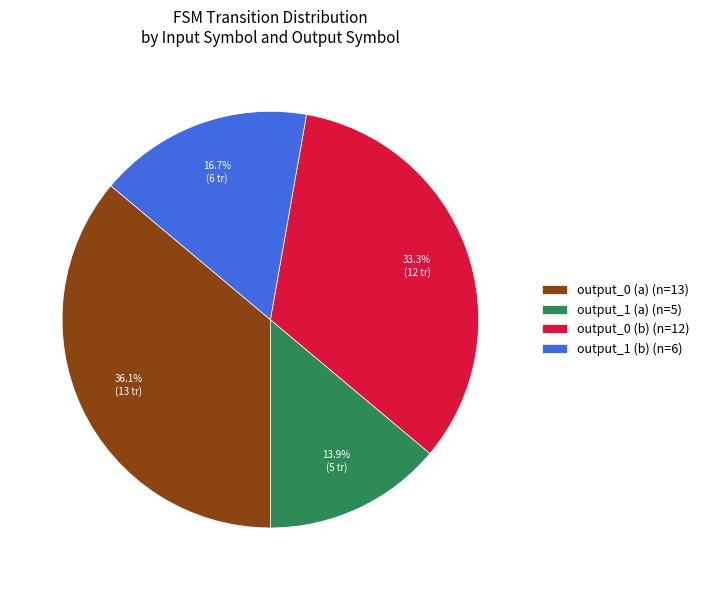

What is the total percentage of output_0 (b) (n=12) and output_1 (a) (n=5)?

47.2%